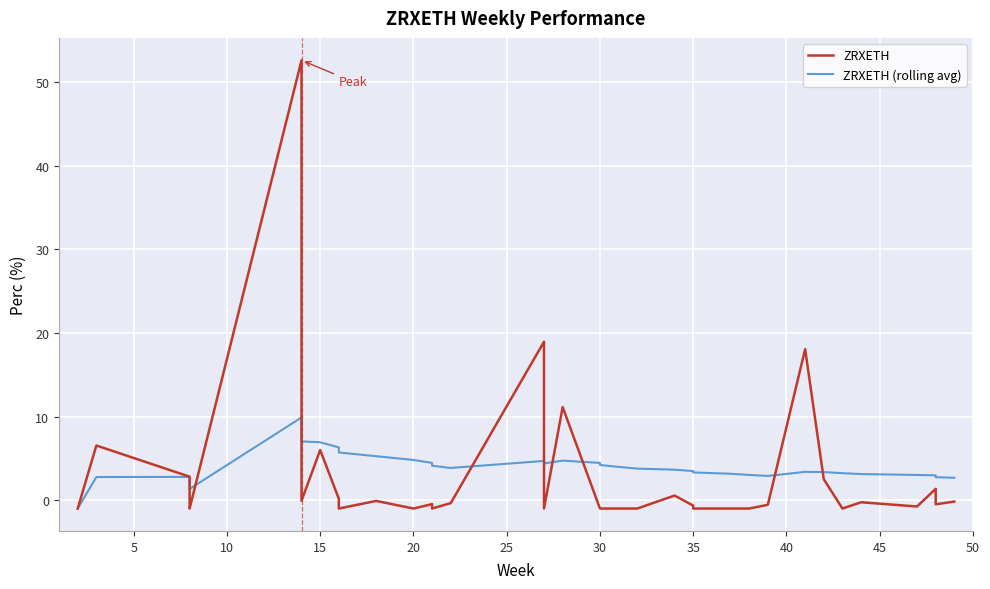

Reading left to right, what are all the values shown in this chart?

ZRXETH: -1.0	6.5	2.8	-0.6	-1.0	52.6	2.6	1.3	-0.1	6.0	0.2	-1.0	-0.1	-1.0	-0.5	-1.0	-0.4	19.0	-1.0	11.1	-1.0	-1.0	-1.0	-1.0	0.6	-0.7	-1.0	-1.0	-1.0	-0.6	18.1	2.5	-1.0	-0.2	-0.8	1.4	1.1	-0.2	-0.5	-0.2
ZRXETH (rolling avg): -1.0	2.8	2.8	1.9	1.3	9.9	8.9	7.9	7.0	6.9	6.3	5.7	5.3	4.8	4.5	4.1	3.9	4.7	4.4	4.7	4.5	4.2	4.0	3.8	3.6	3.5	3.3	3.2	3.0	2.9	3.4	3.4	3.2	3.1	3.0	3.0	2.9	2.8	2.8	2.7